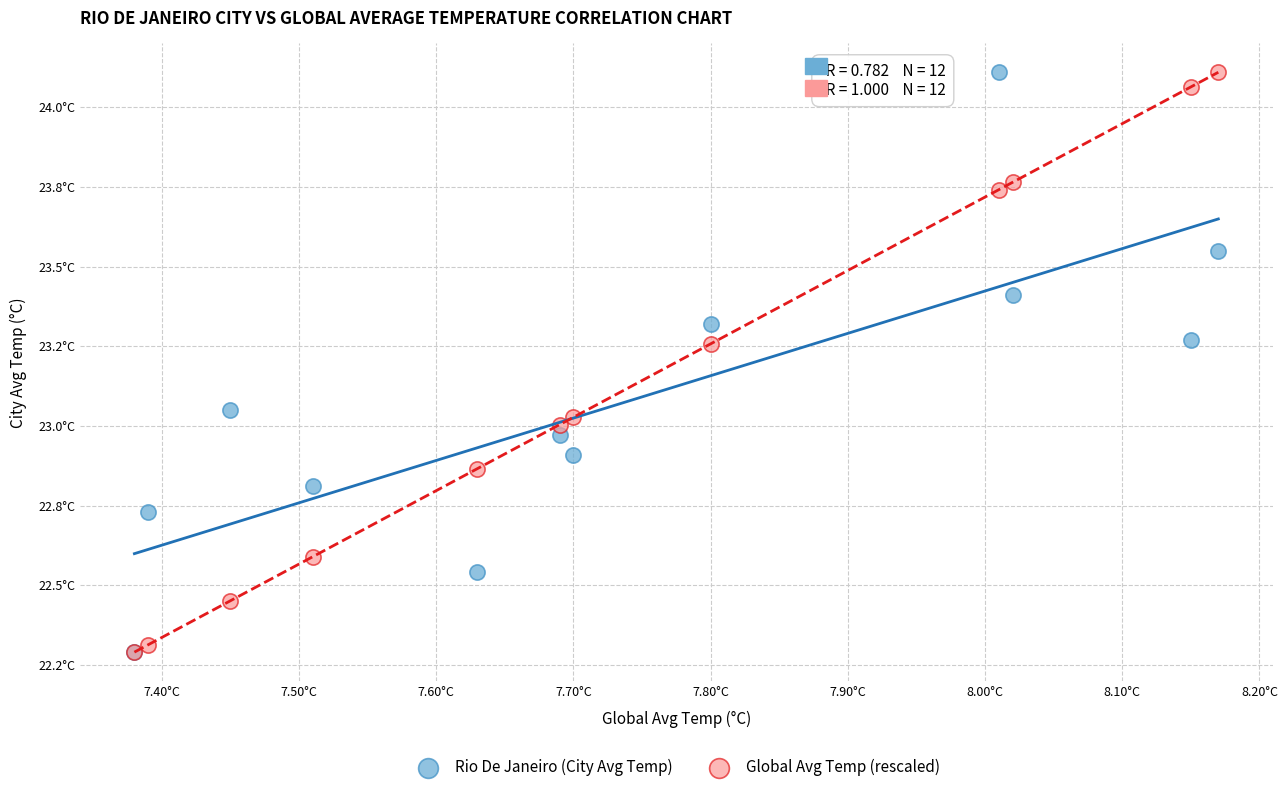

What are all the series names shown in the legend?

Rio De Janeiro (City Avg Temp), Global Avg Temp (rescaled)